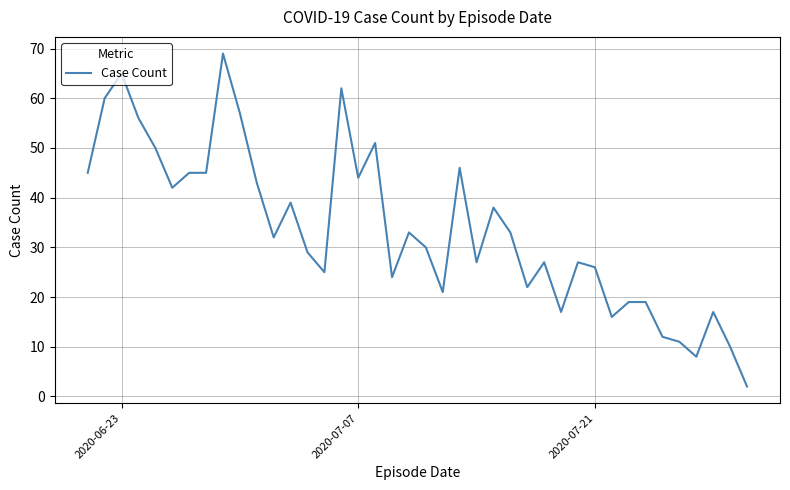

Count the number of categories in the chart.

40